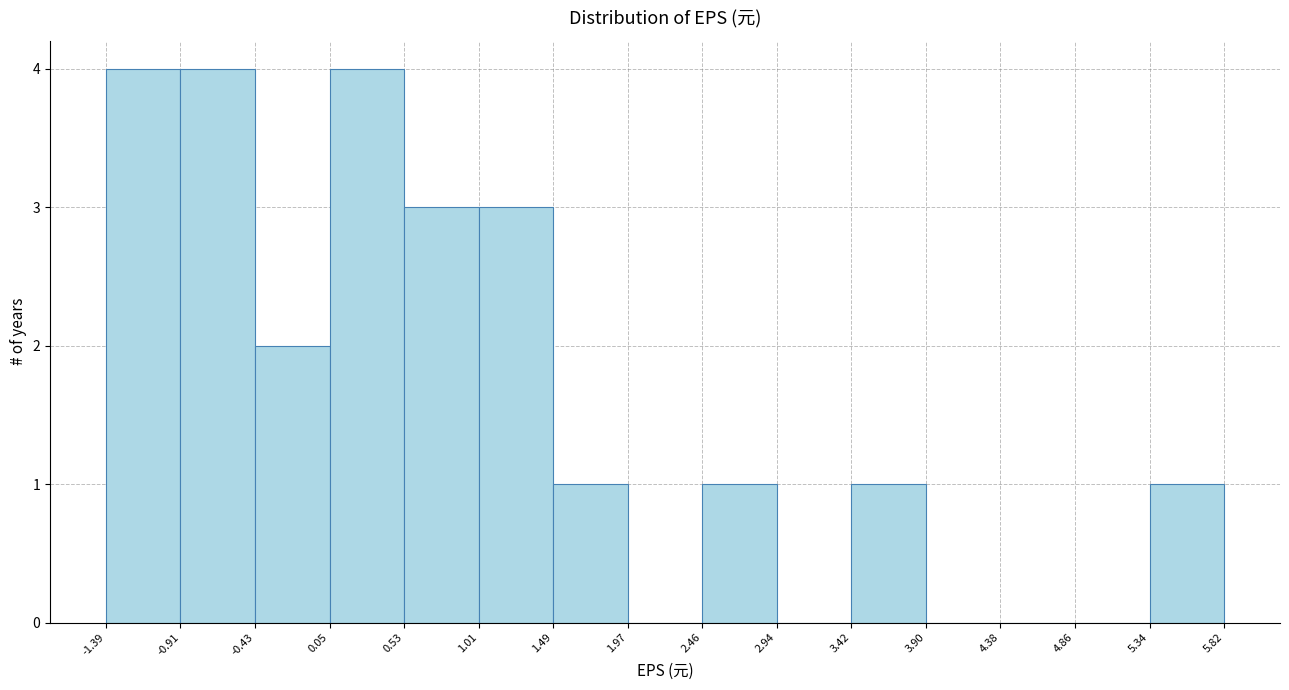

Reading left to right, transcribe this chart: for each bar, give the range it covers on the x-axis and its height. The values are not printed on the chart, so give them approximately, as read against the axis.

-1.39 to -0.91: 4
-0.91 to -0.43: 4
-0.43 to 0.05: 2
0.05 to 0.53: 4
0.53 to 1.01: 3
1.01 to 1.49: 3
1.49 to 1.97: 1
1.97 to 2.46: 0
2.46 to 2.94: 1
2.94 to 3.42: 0
3.42 to 3.90: 1
3.90 to 4.38: 0
4.38 to 4.86: 0
4.86 to 5.34: 0
5.34 to 5.82: 1